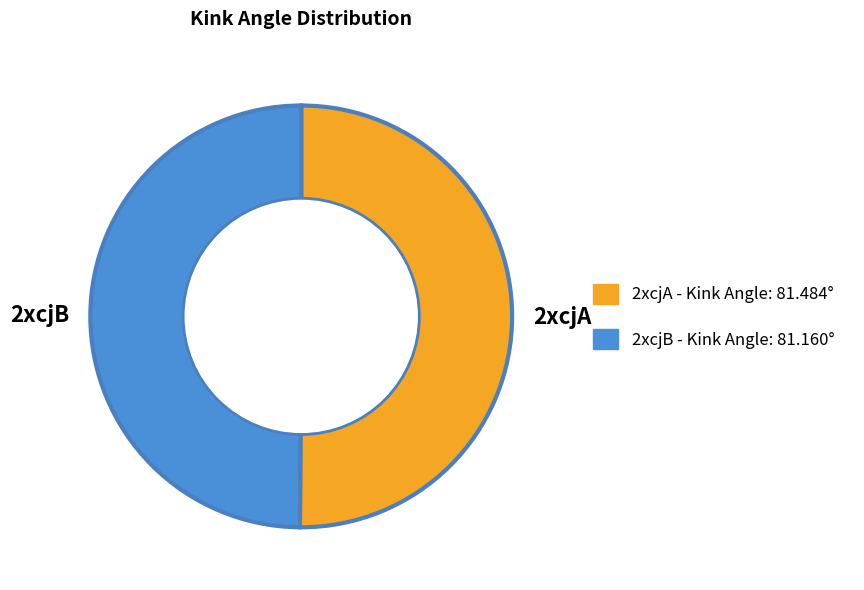

How many slices are in this pie chart?

2